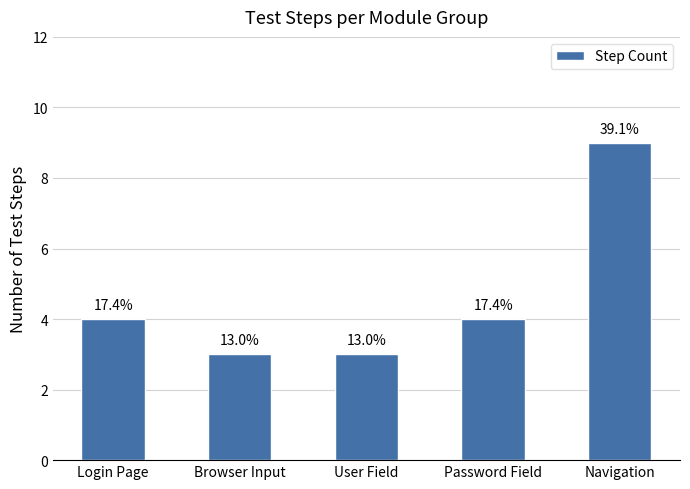

The chart shows a value of 3 at Browser Input. True or false?

True